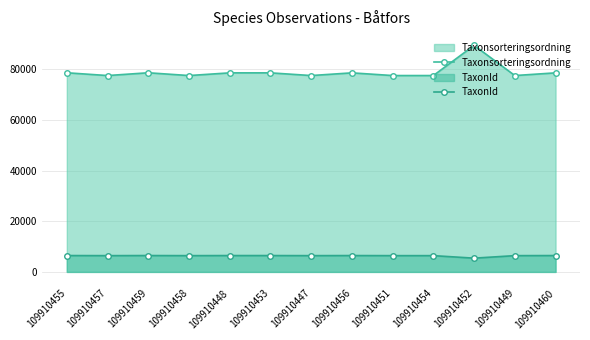

The value of TaxonId at 109910452 is 5432. True or false?

True